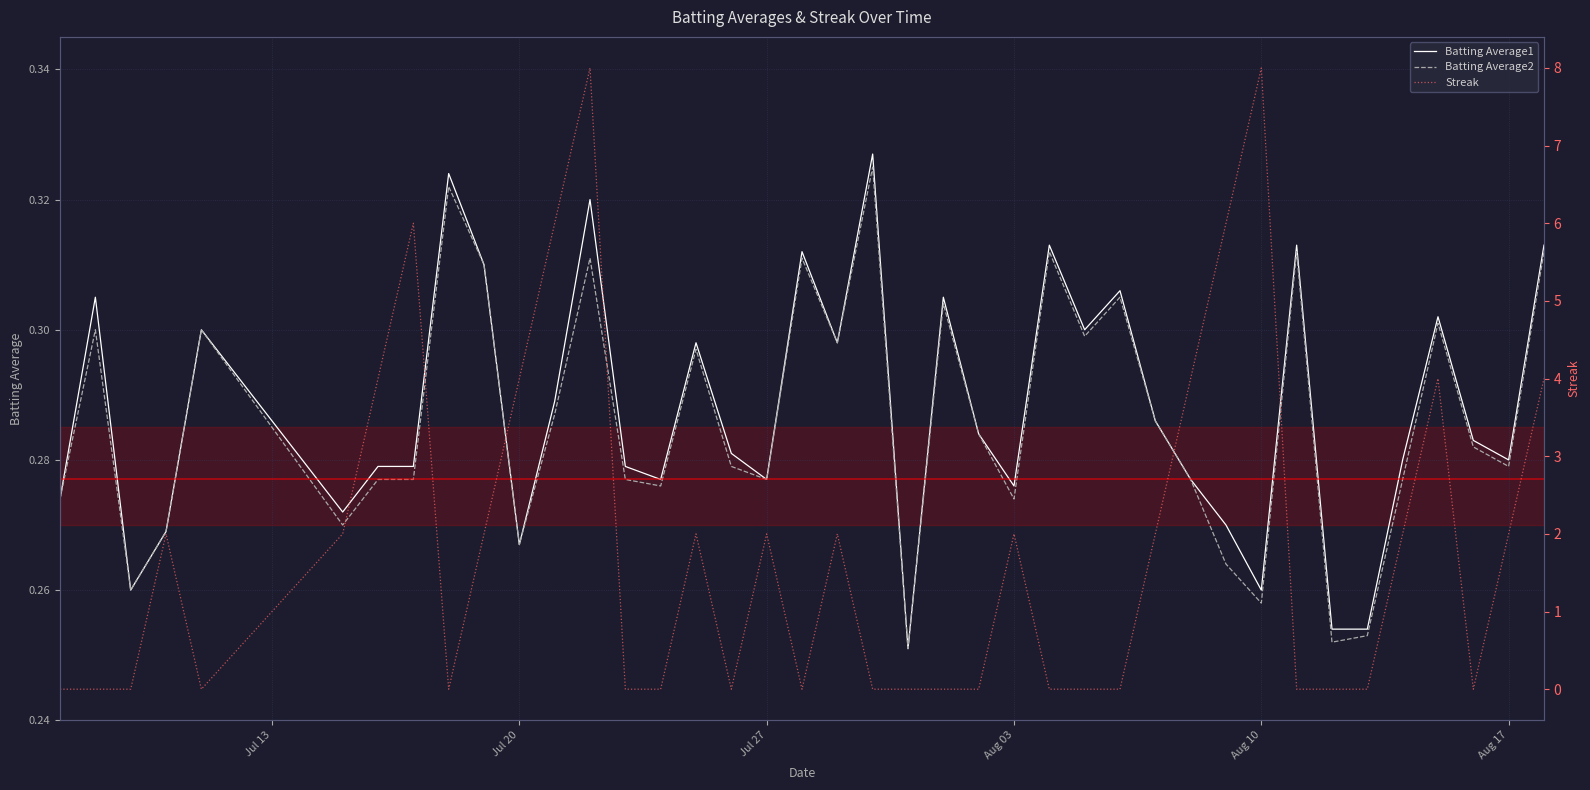

Reading left to right, transcribe all the data shown in this chart.

Batting Average1: 0.3	0.3	0.3	0.3	0.3	0.3	0.3	0.3	0.3	0.3	0.3	0.3	0.3	0.3	0.3	0.3	0.3	0.3	0.3	0.3	0.3	0.3	0.3	0.3	0.3	0.3	0.3	0.3	0.3	0.3	0.3	0.3	0.3	0.3	0.3	0.3	0.3	0.3	0.3	0.3
Batting Average2: 0.3	0.3	0.3	0.3	0.3	0.3	0.3	0.3	0.3	0.3	0.3	0.3	0.3	0.3	0.3	0.3	0.3	0.3	0.3	0.3	0.3	0.3	0.3	0.3	0.3	0.3	0.3	0.3	0.3	0.3	0.3	0.3	0.3	0.3	0.3	0.3	0.3	0.3	0.3	0.3
Streak: 0.0	0.0	0.0	2.0	0.0	2.0	4.0	6.0	0.0	2.0	4.0	6.0	8.0	0.0	0.0	2.0	0.0	2.0	0.0	2.0	0.0	0.0	0.0	0.0	2.0	0.0	0.0	0.0	2.0	4.0	6.0	8.0	0.0	0.0	0.0	2.0	4.0	0.0	2.0	4.0